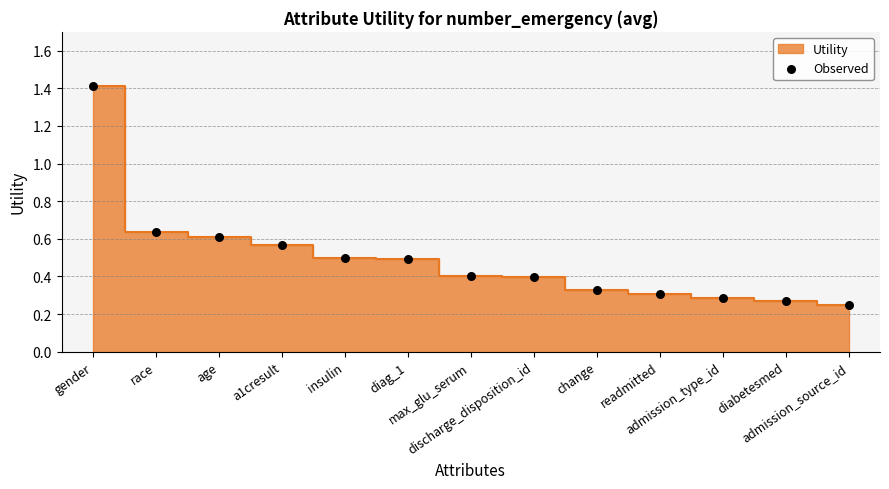

What is the range of Y values (max minus min)?

1.2